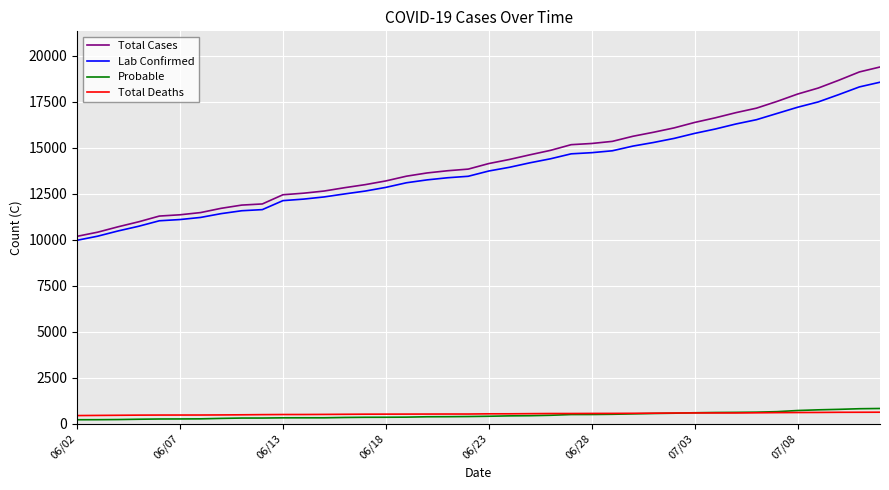

True or false: Probable and Total Deaths intersect in this chart.

True